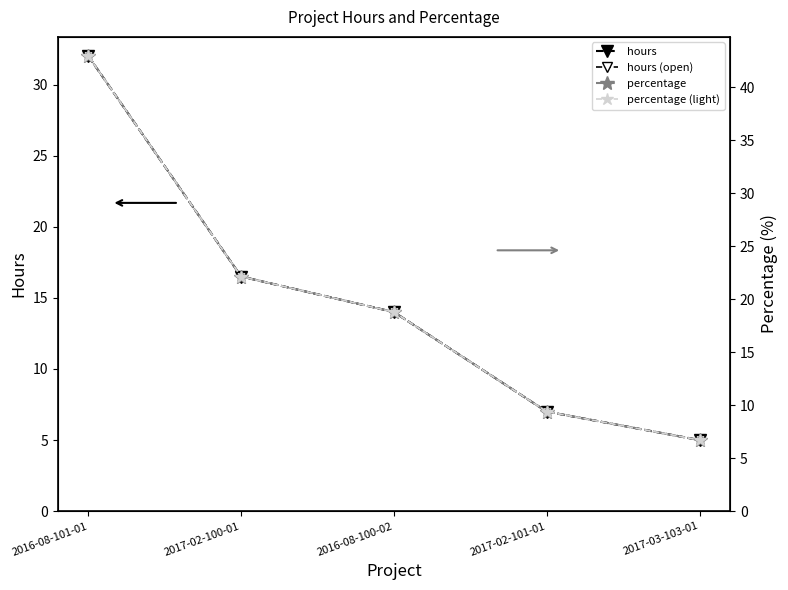

What is the label of the 3rd point from the right?

2016-08-100-02